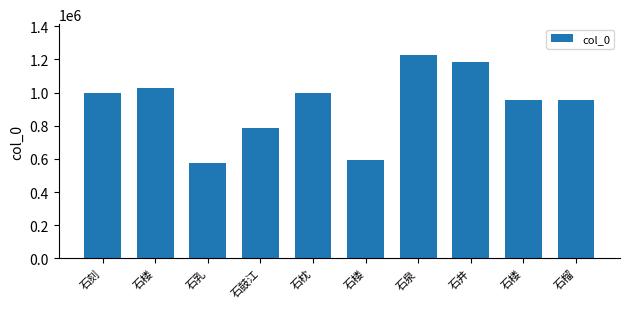

What is the sum of the values at 石枕 and 石鼓江?

1783528